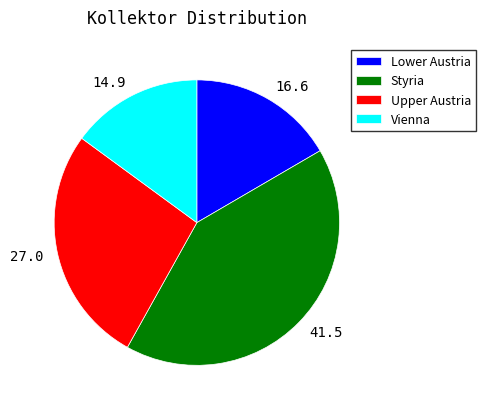

Is Lower Austria the majority of the pie?

No